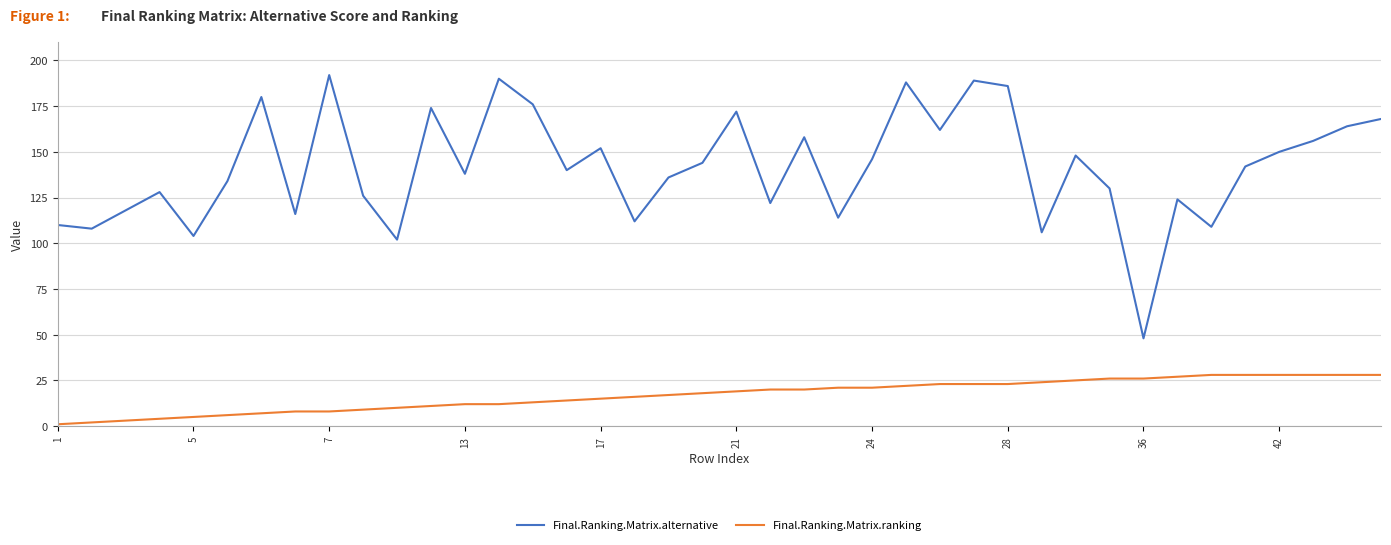

True or false: Final.Ranking.Matrix.ranking and Final.Ranking.Matrix.alternative intersect in this chart.

False